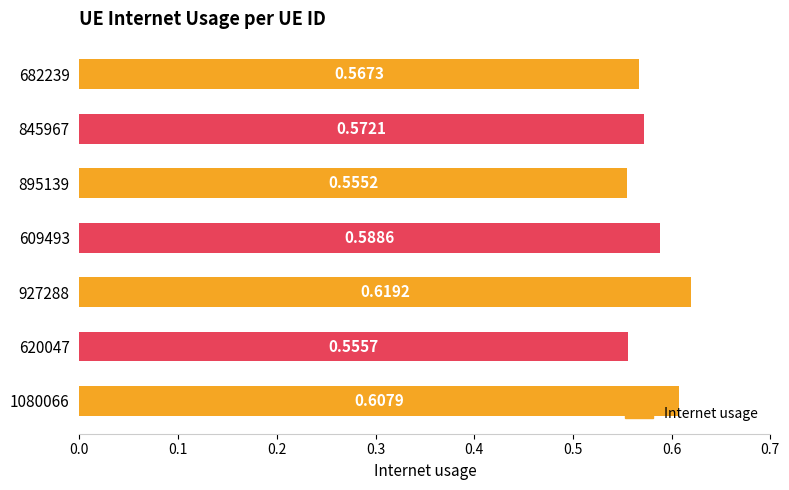

What is the change in value from 682239 to 927288?

+0.1